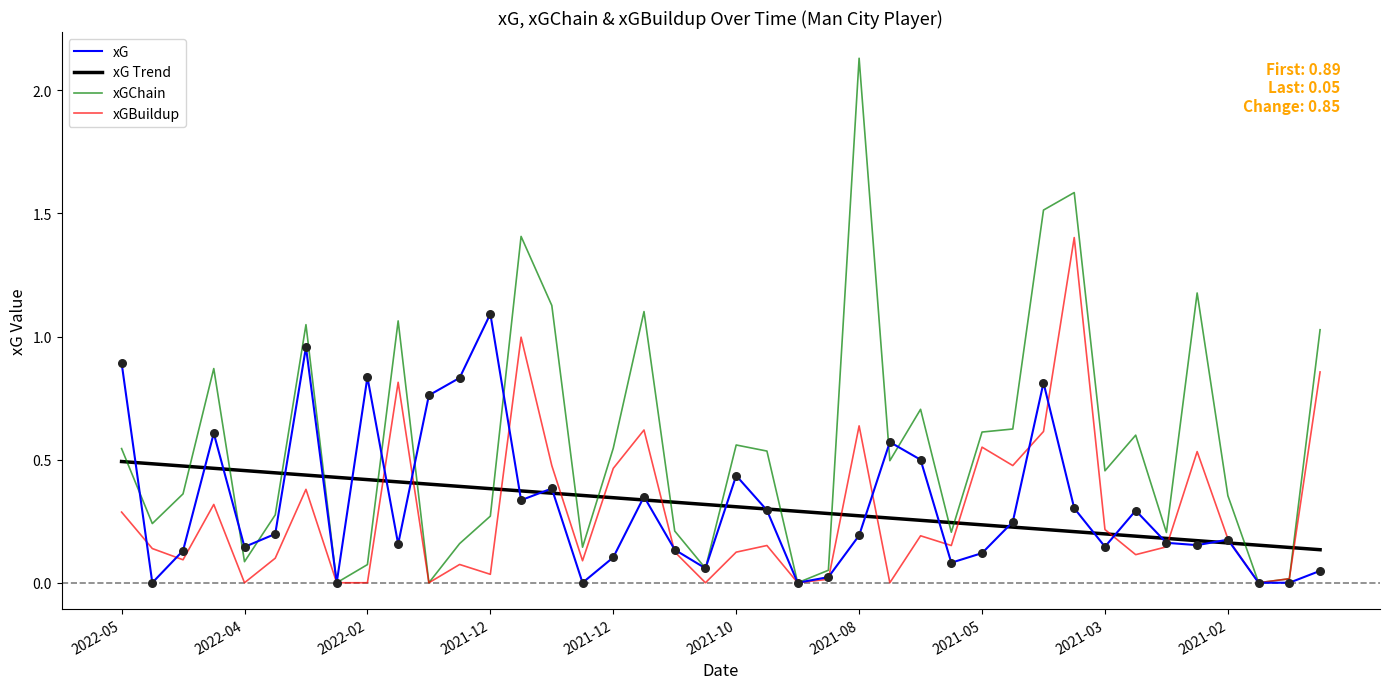

At how many categories does at least one series exceed 1?

11